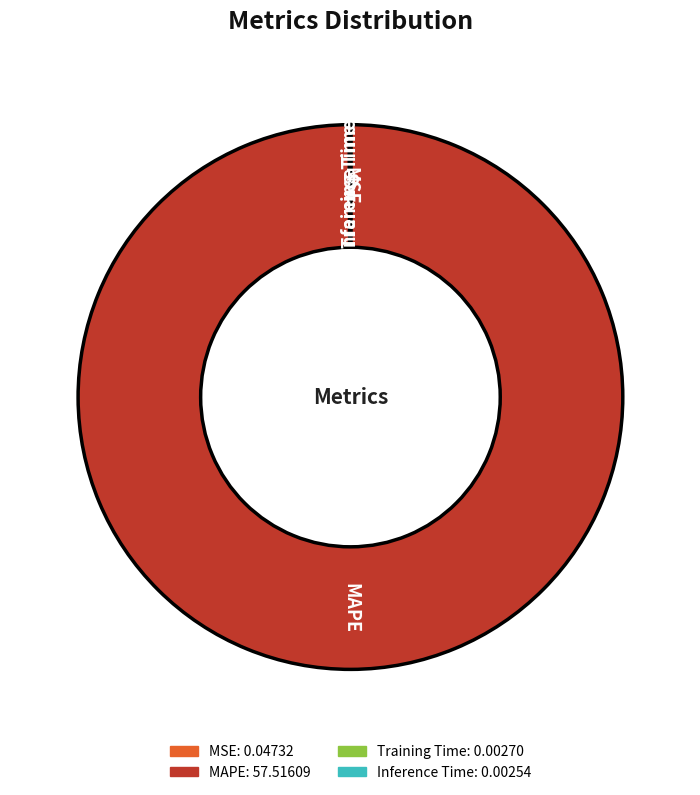

What is the largest slice in the pie chart?

MAPE